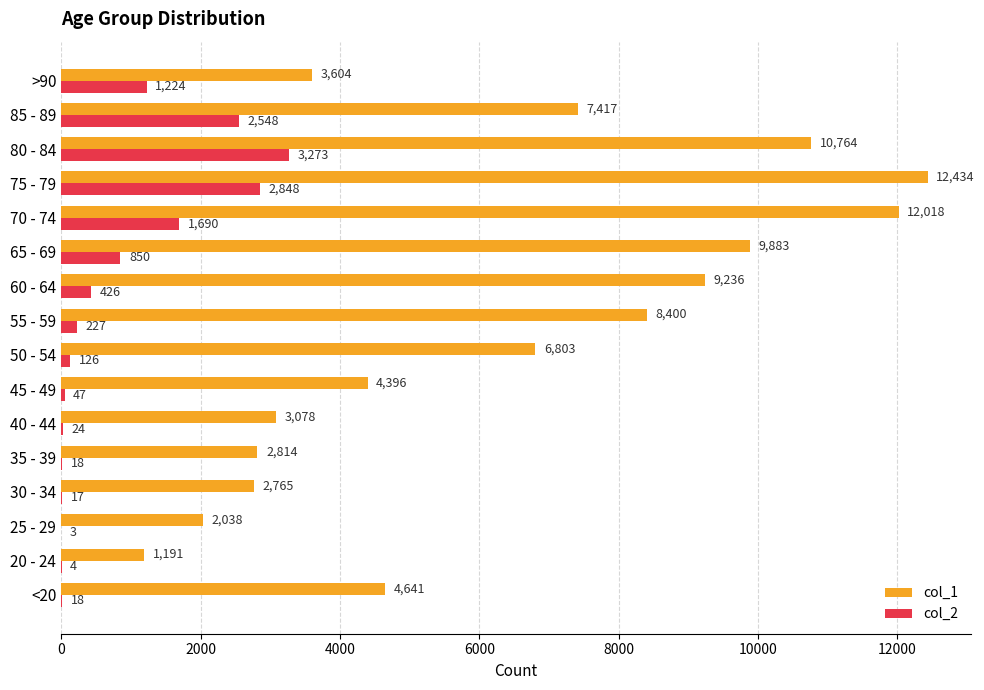

What are all the series names shown in the legend?

col_1, col_2